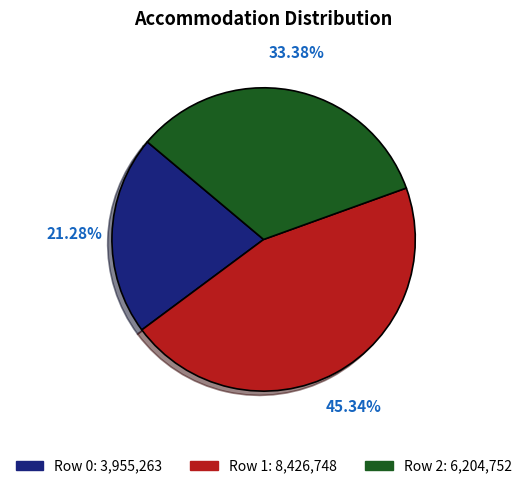

Does any single category account for the majority?

No